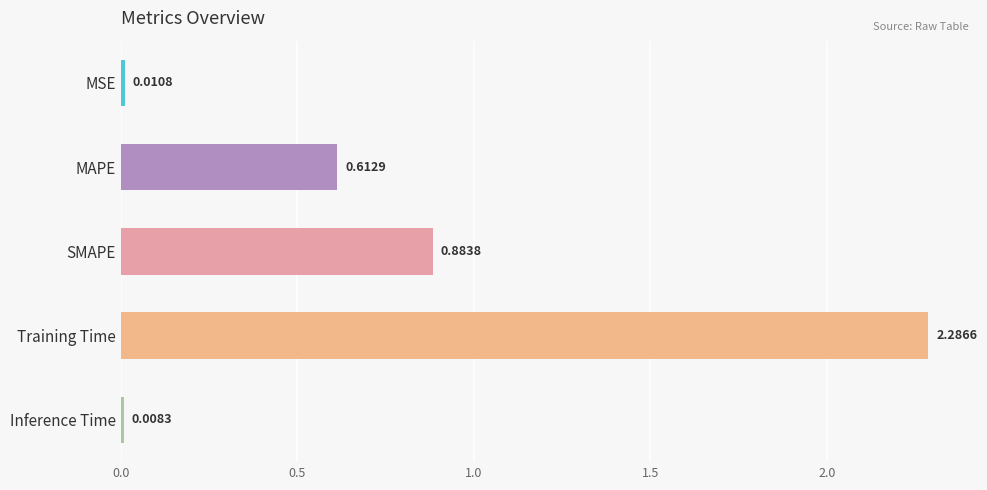

List the labels in order of value, largest first.

Training Time, SMAPE, MAPE, MSE, Inference Time